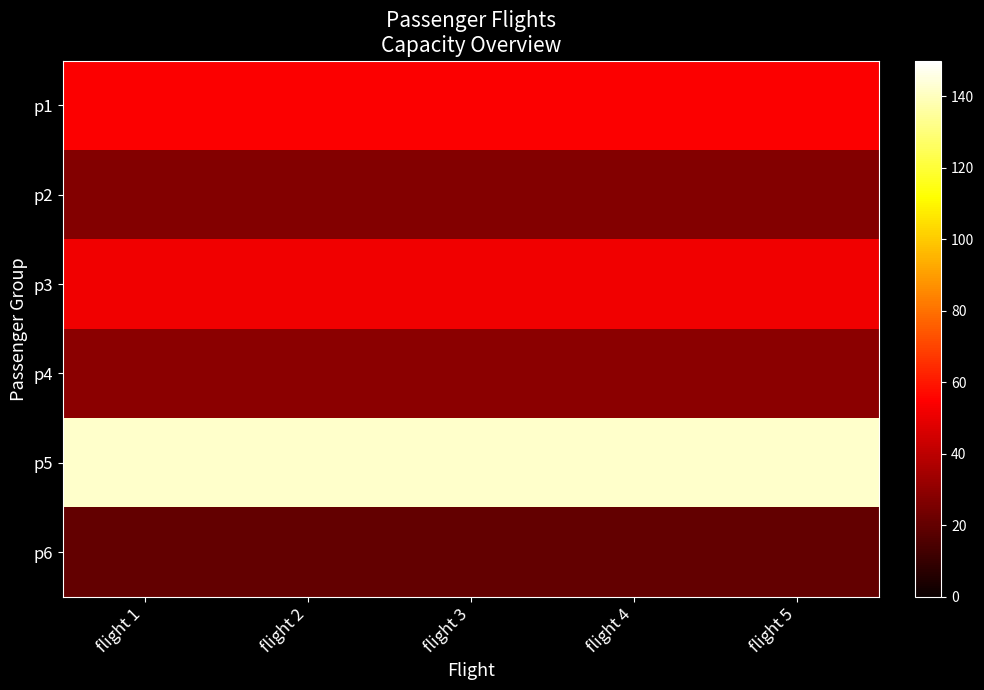

What is the difference between the highest and lowest values at flight 5?

122